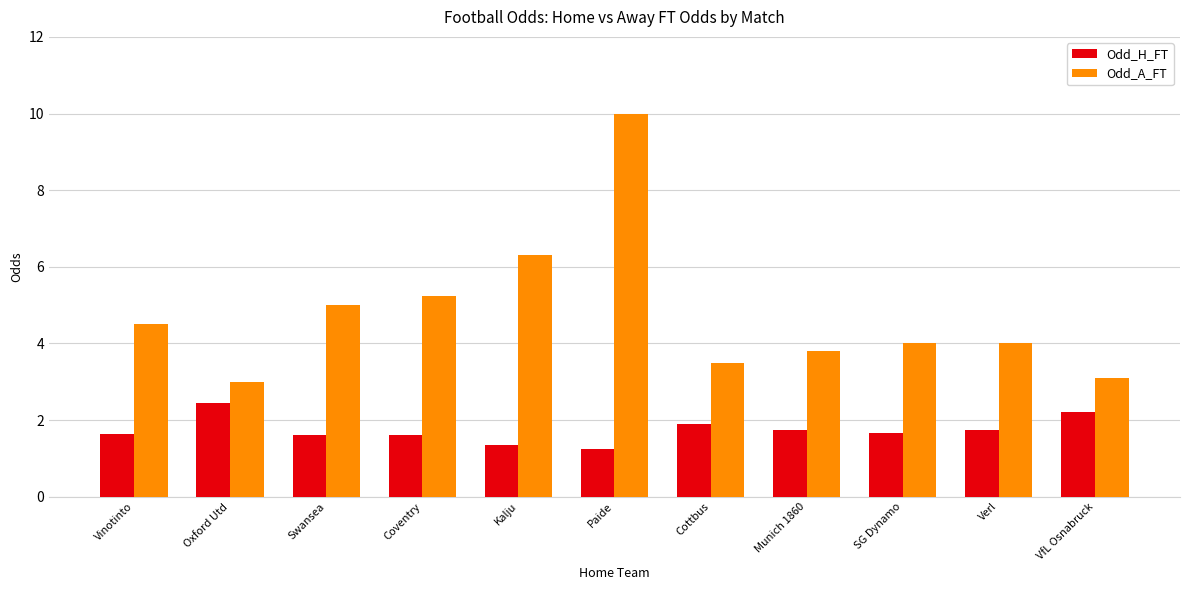

What is the spread (max minus min) of values at Swansea?

3.4